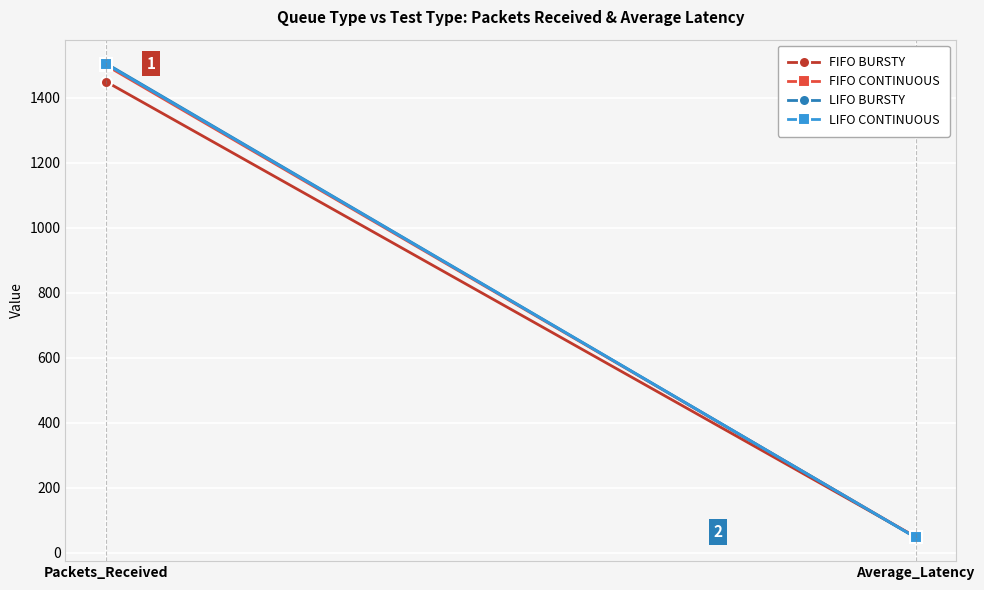

What is the spread (max minus min) of values at Packets_Received?

56.0